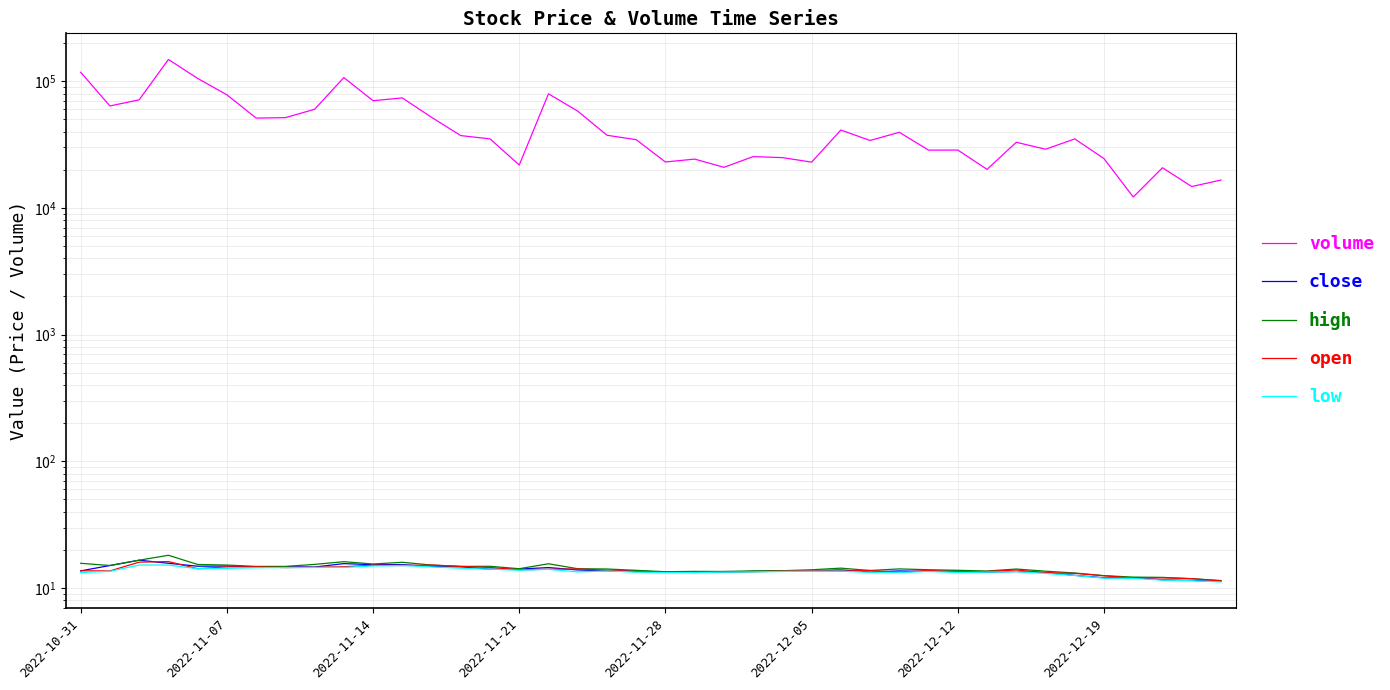

Rank the series by their maximum value, from lowest to highest.

low, open, close, high, volume